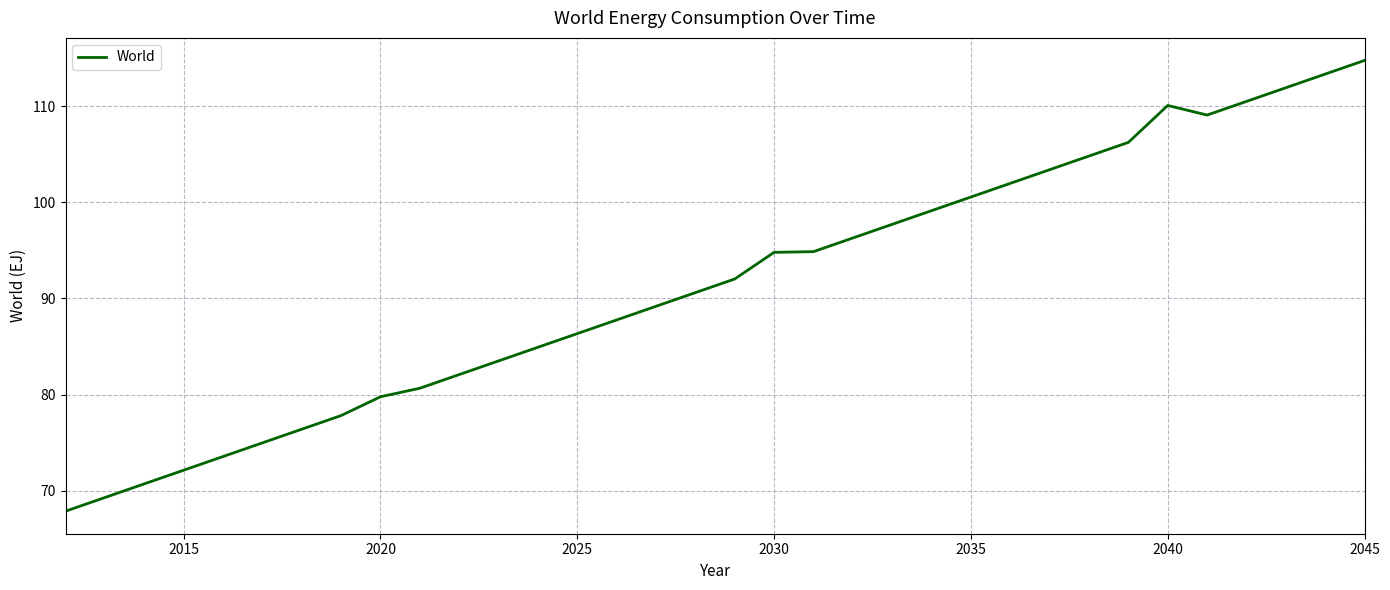

What is the maximum value shown in the chart?

114.7